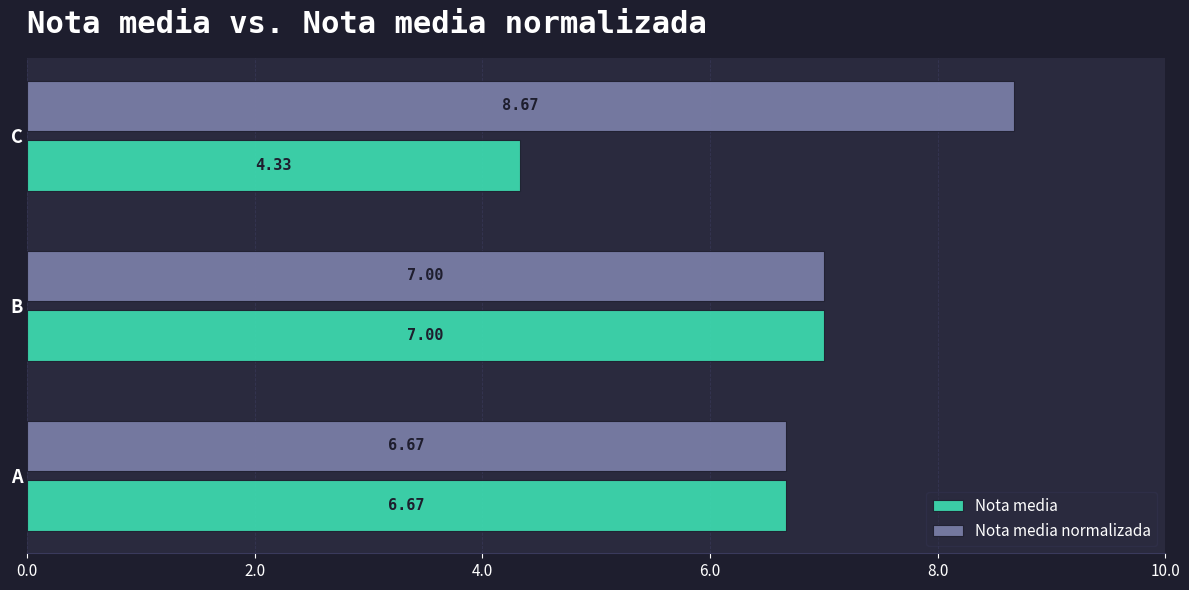

At which category is the sum across all series the highest?

B